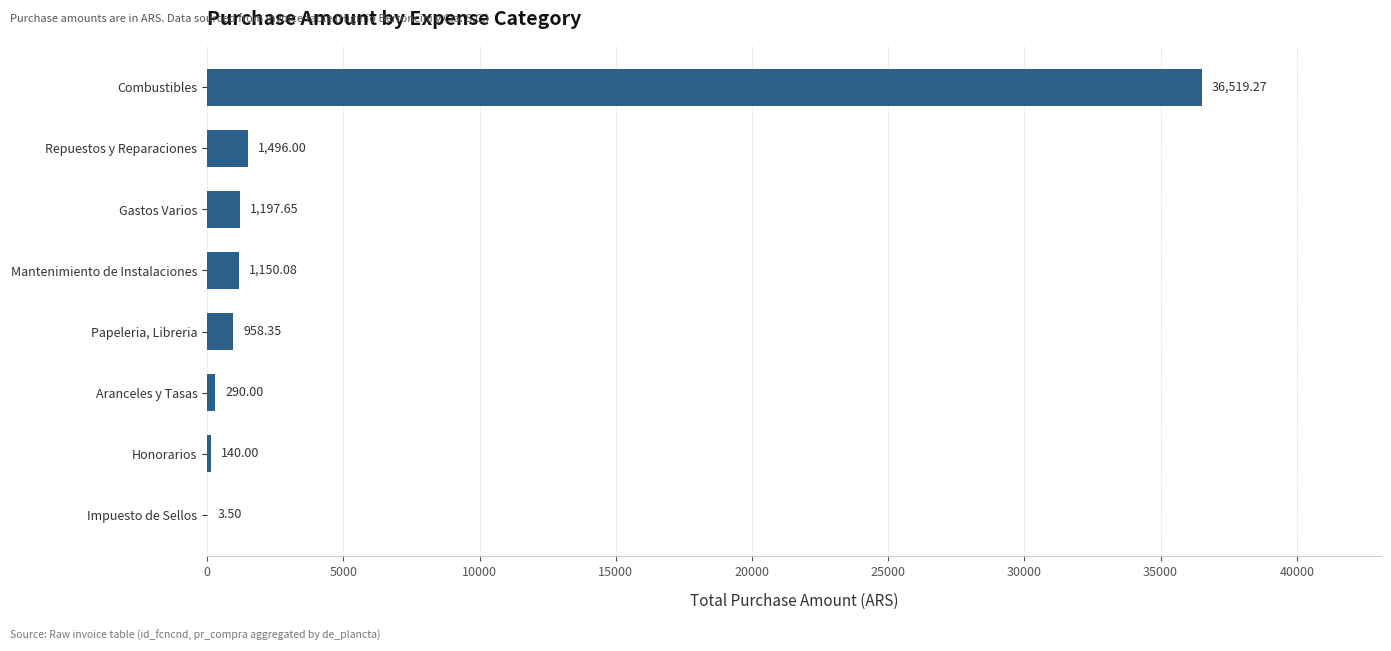

What is the change in value from Combustibles to Gastos Varios?

-35321.6